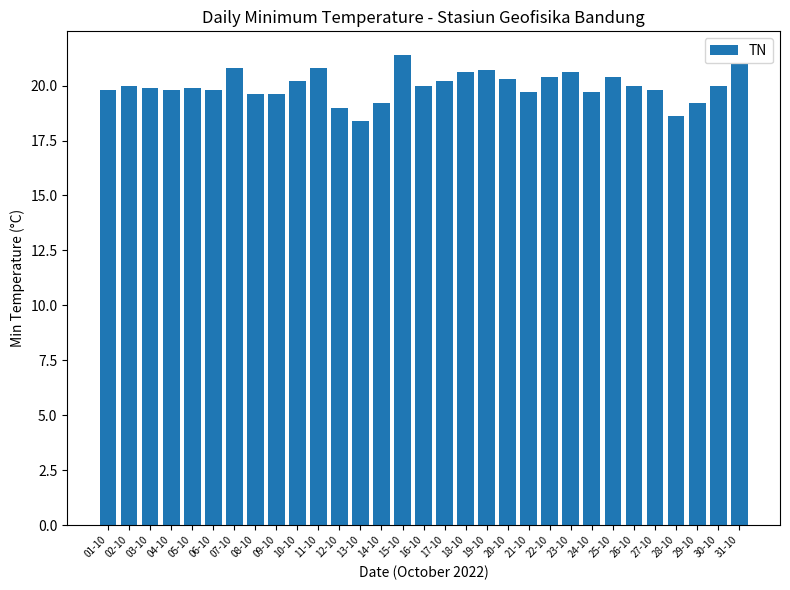

Which has a higher value, 08-10 or 15-10?

15-10